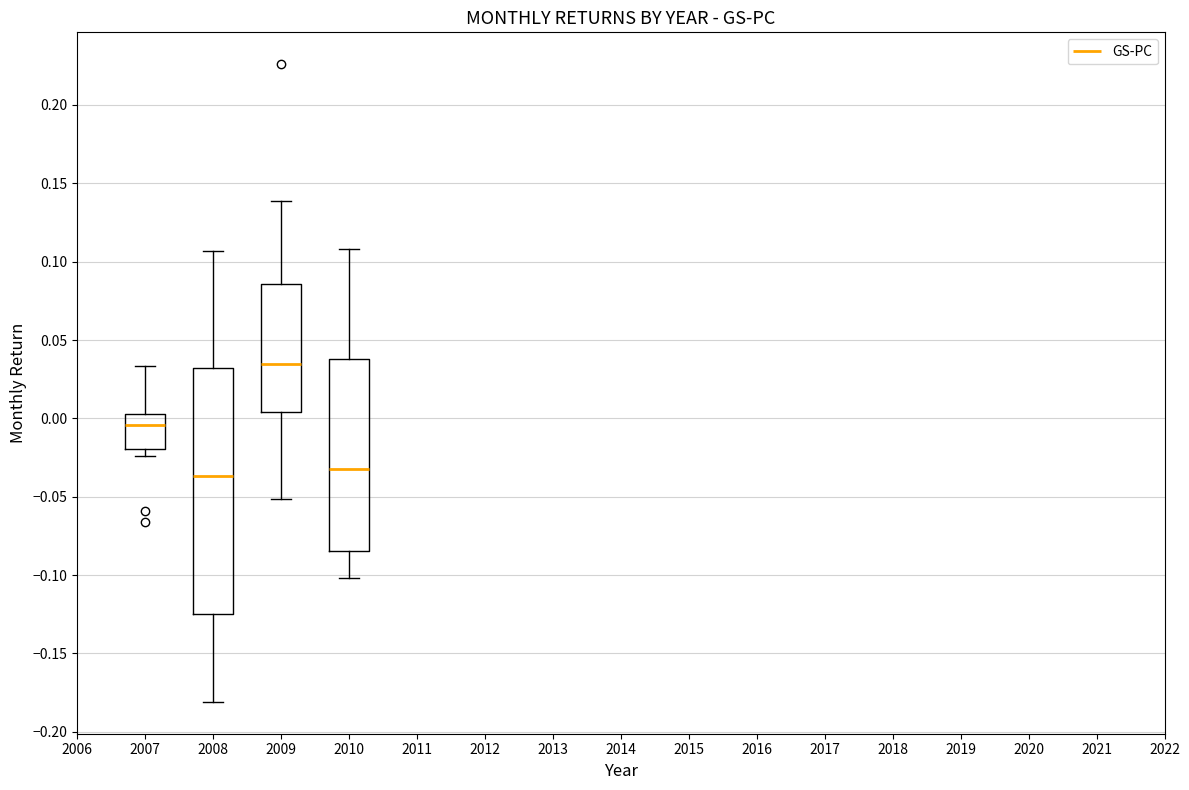

Which box has the highest median line?

2009